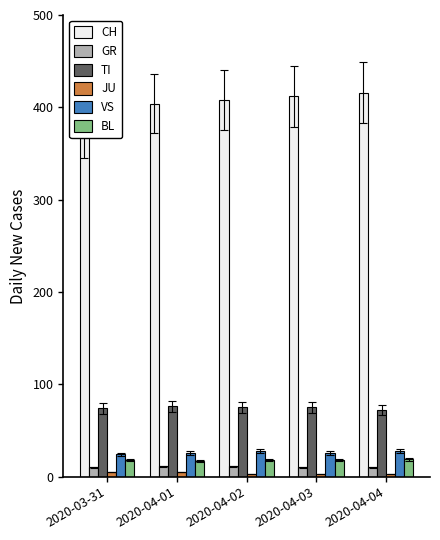

Between 2020-04-01 and 2020-04-02, which is larger?

2020-04-02